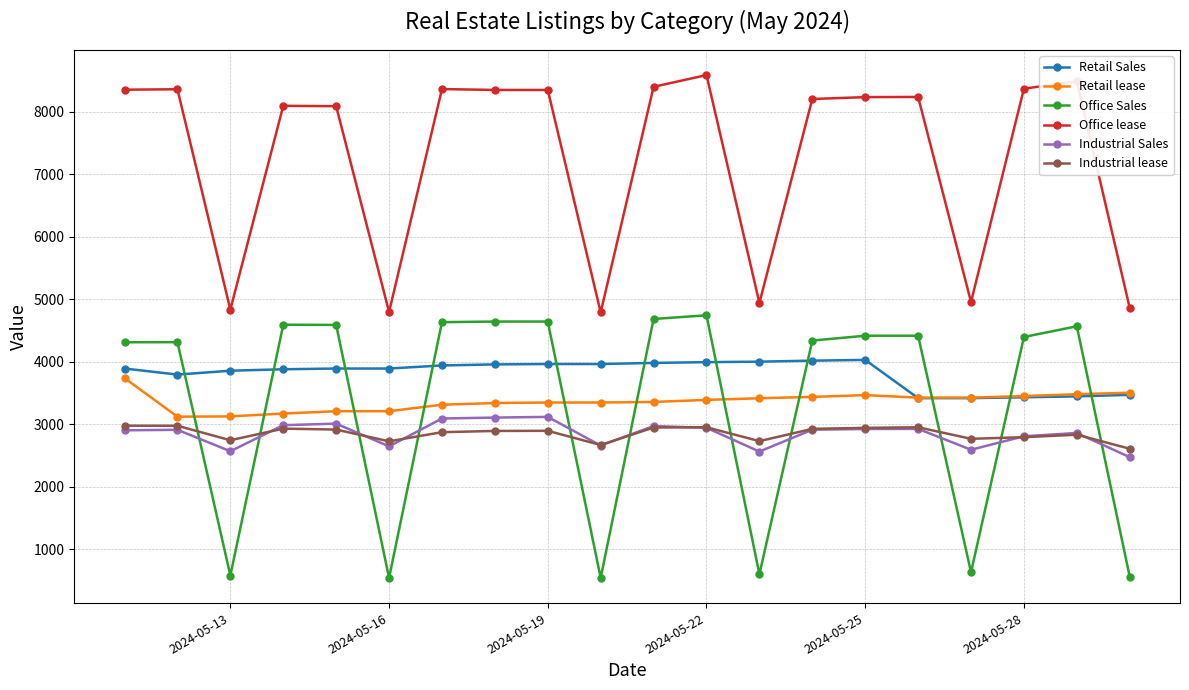

What is the maximum value shown in the chart?

8591